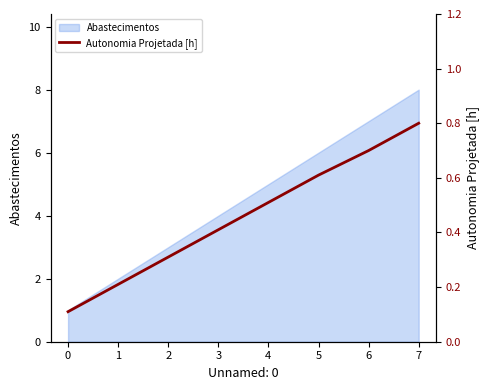

Reading left to right, what are all the values shown in this chart?

0.1	0.2	0.3	0.4	0.5	0.6	0.7	0.8